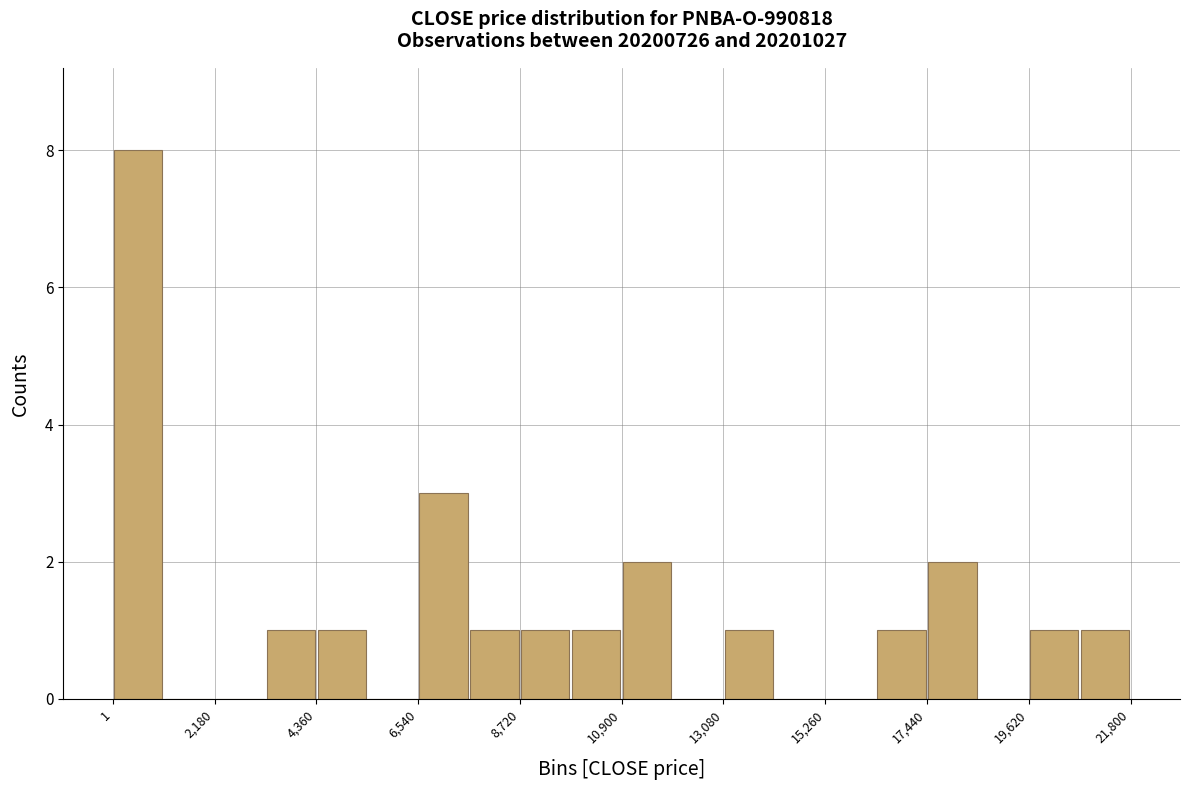

Read against the x-axis, roughly where is the centre of the tallest bar?

500